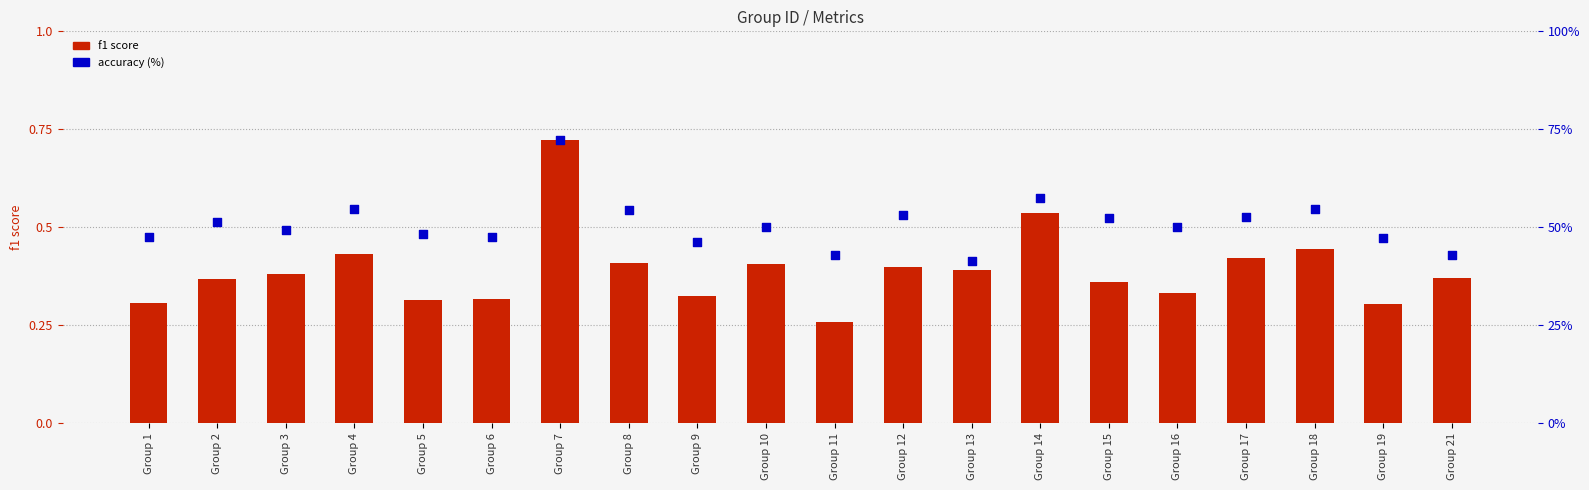

What is the total value across all series at Group 7?

73.1